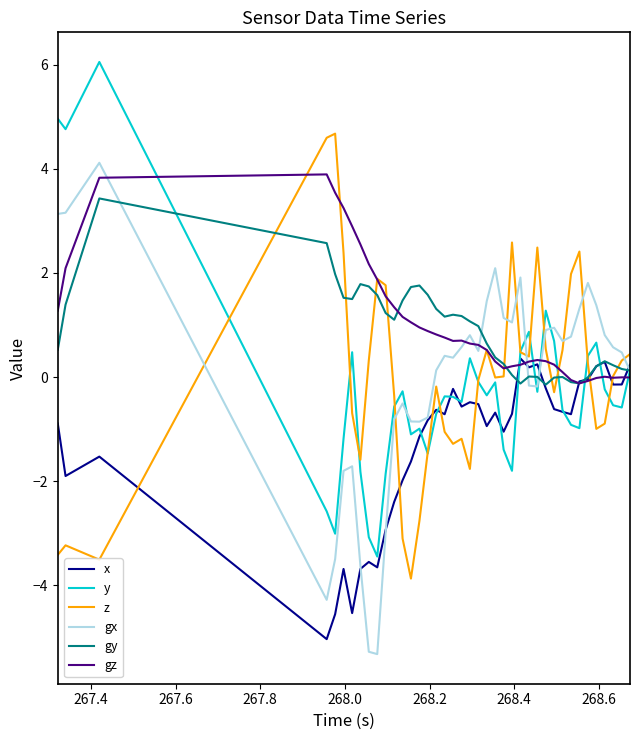

What is the average value of the gz series?

1.0